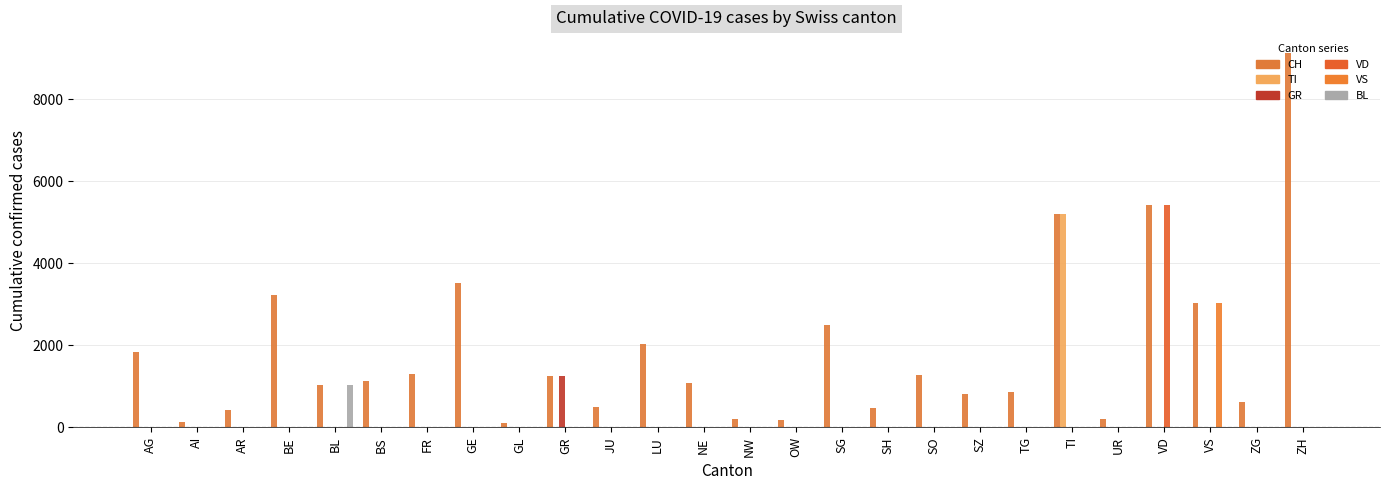

How many groups of bars are there?

26